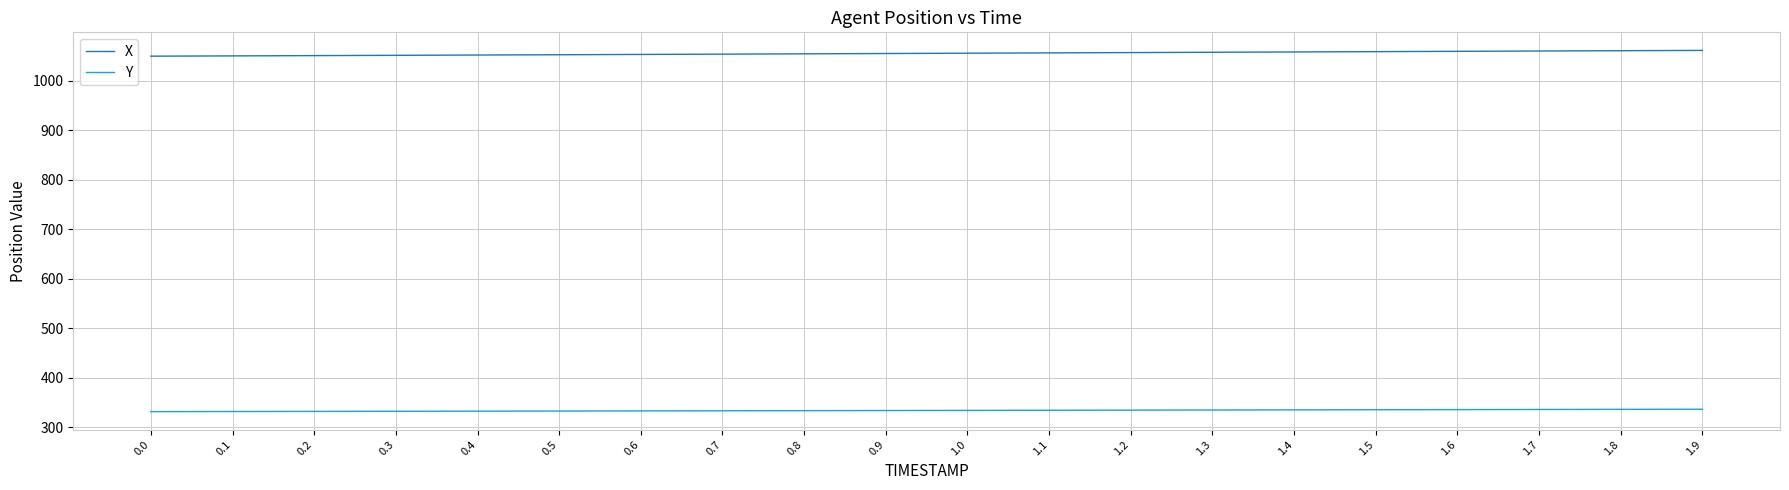

Rank the series by their average value, from highest to lowest.

X, Y